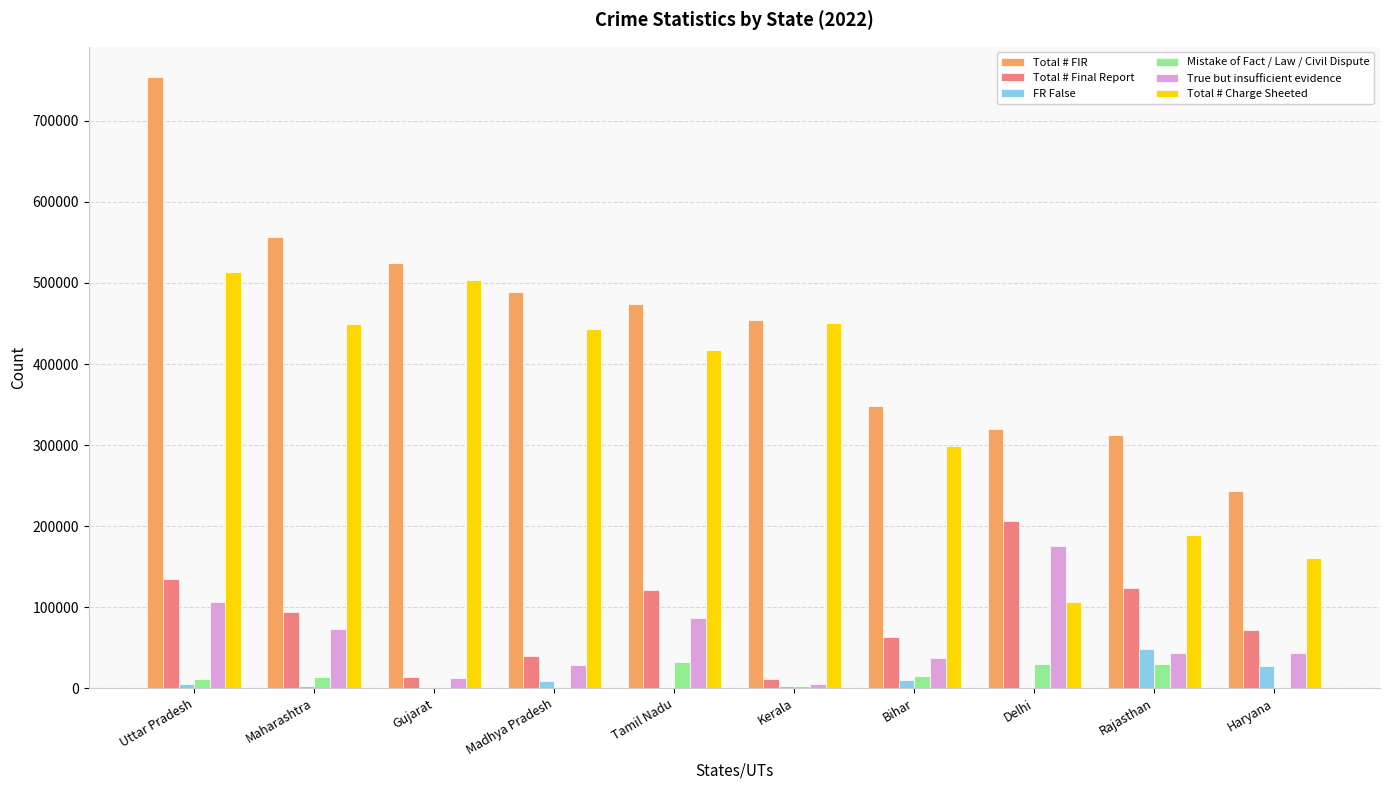

Are the bars horizontal?

No